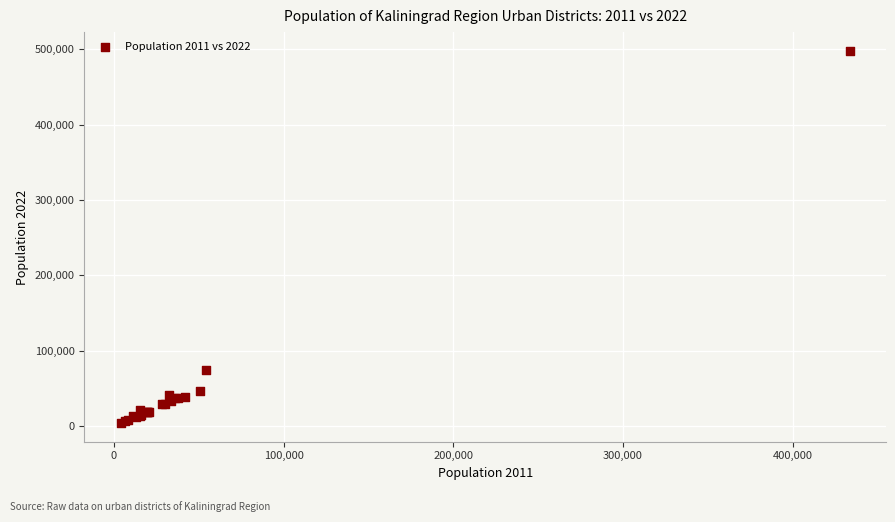

What Y value in the scatter plot is closest to 251076?

74314